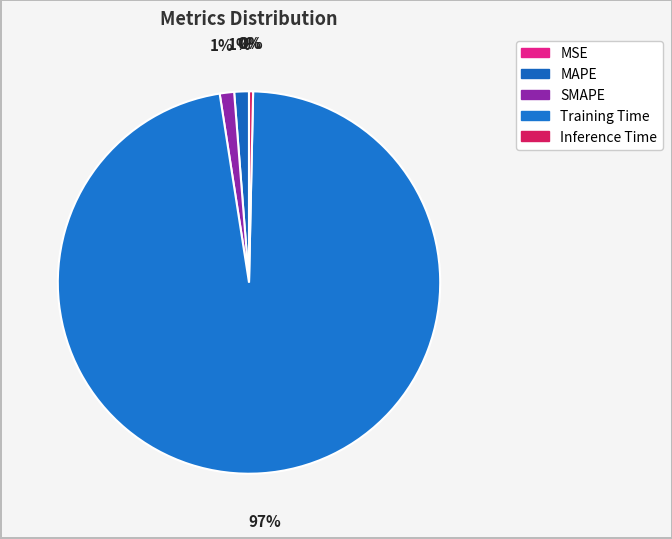

Which slice is the largest?

Training Time